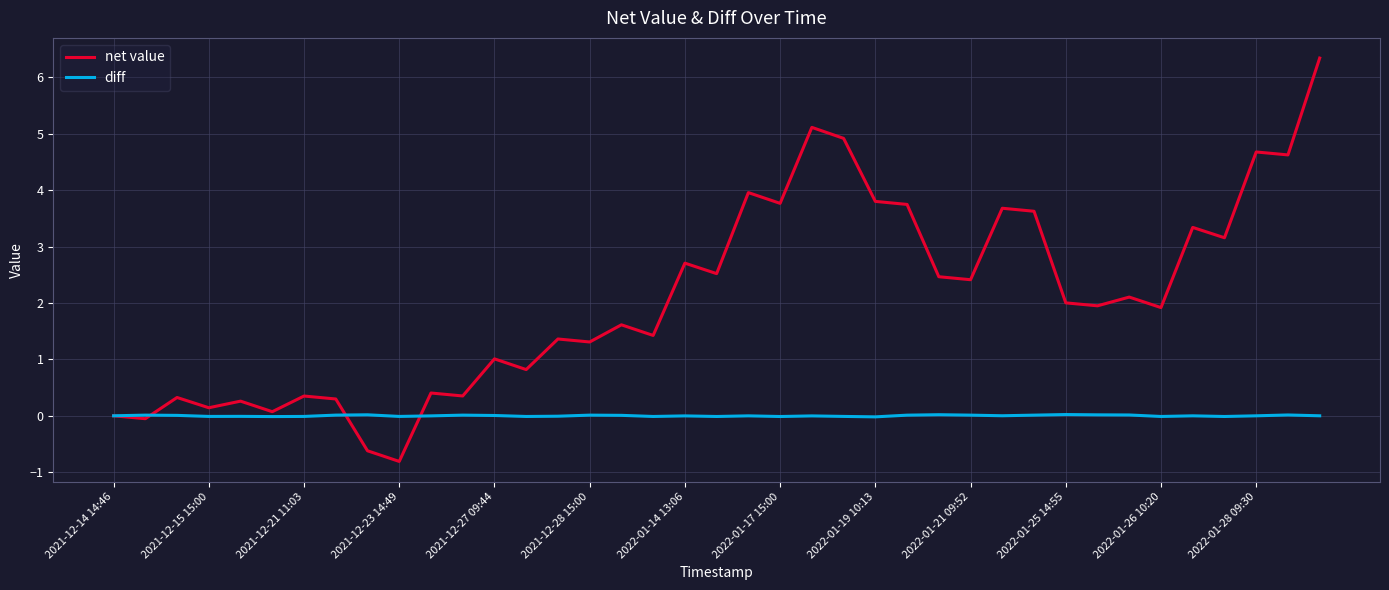

True or false: net value and diff intersect in this chart.

True